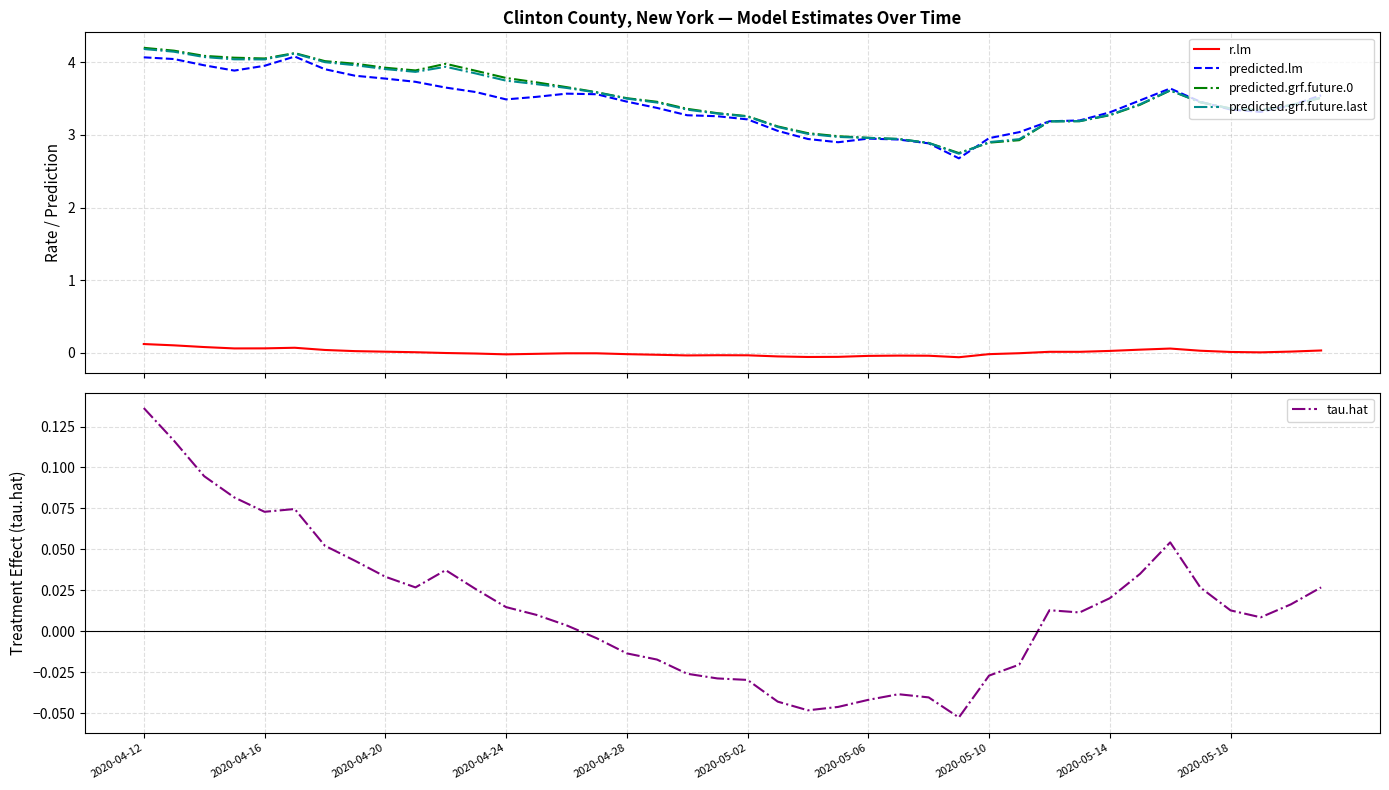

Where does the predicted.lm series first go above 3?

2020-04-12